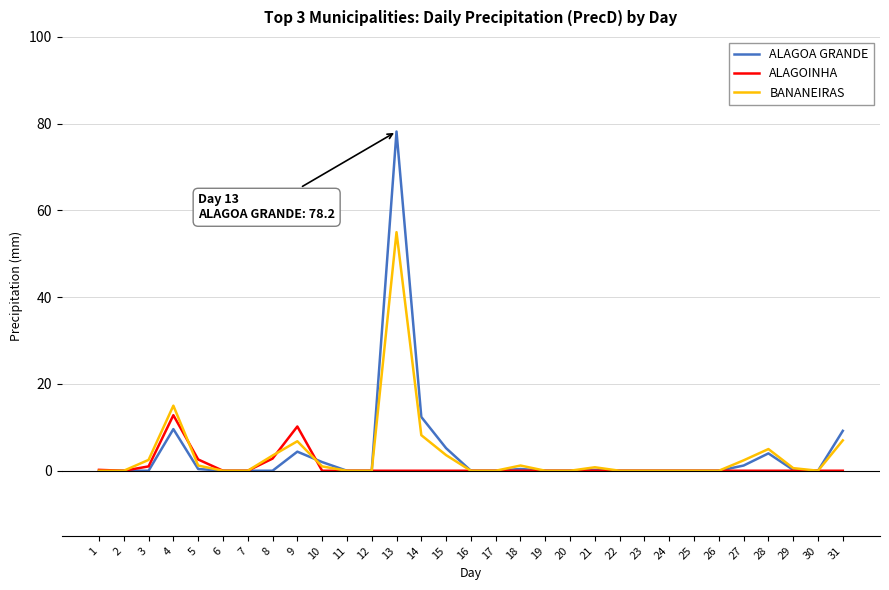

How many lines are shown in the chart?

3